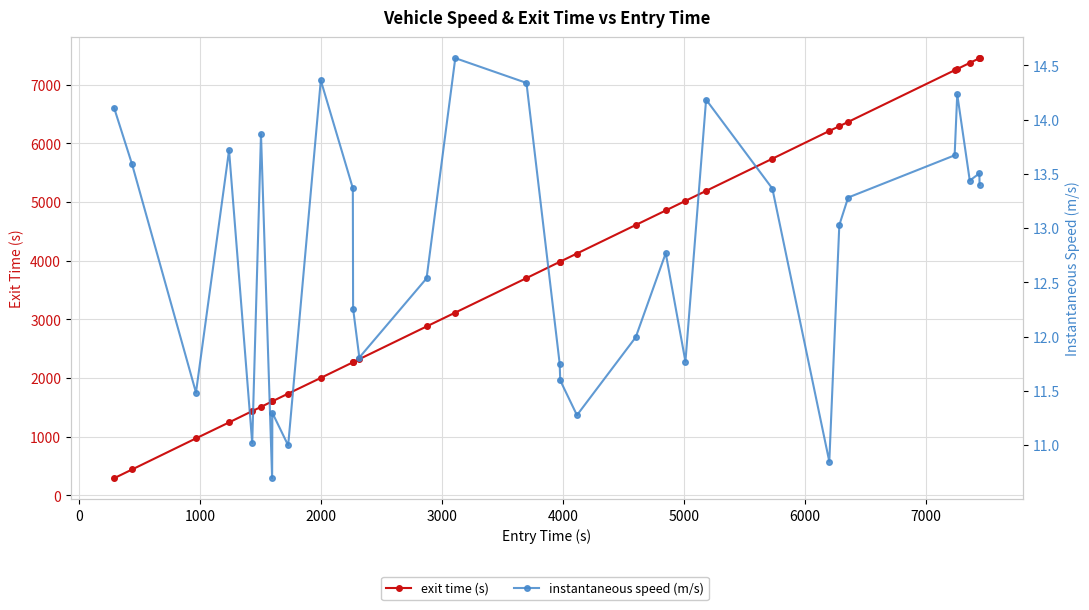

What is the minimum value for exit time (s)?

293.6